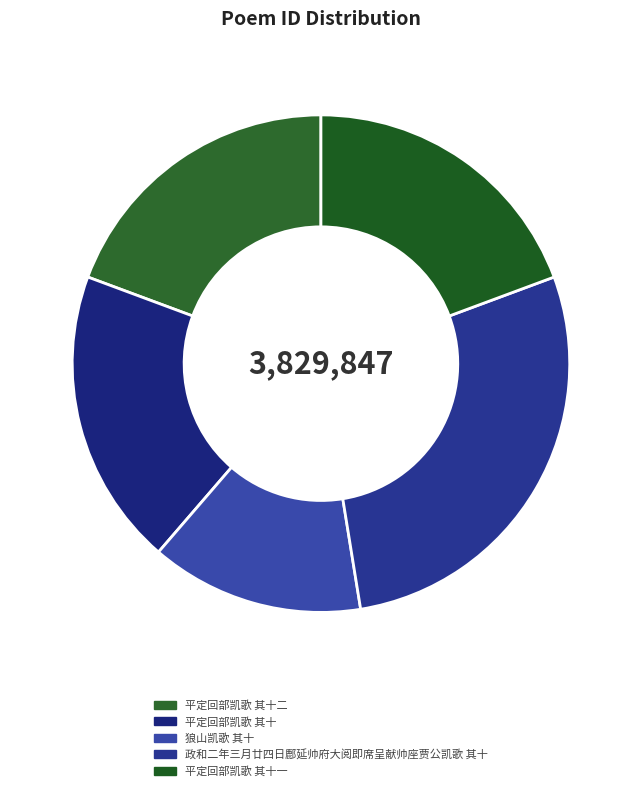

What is the ratio of the value at 狼山凯歌 其十 to the value at 政和二年三月廿四日鄜延帅府大阅即席呈献帅座贾公凯歌 其十?

0.5